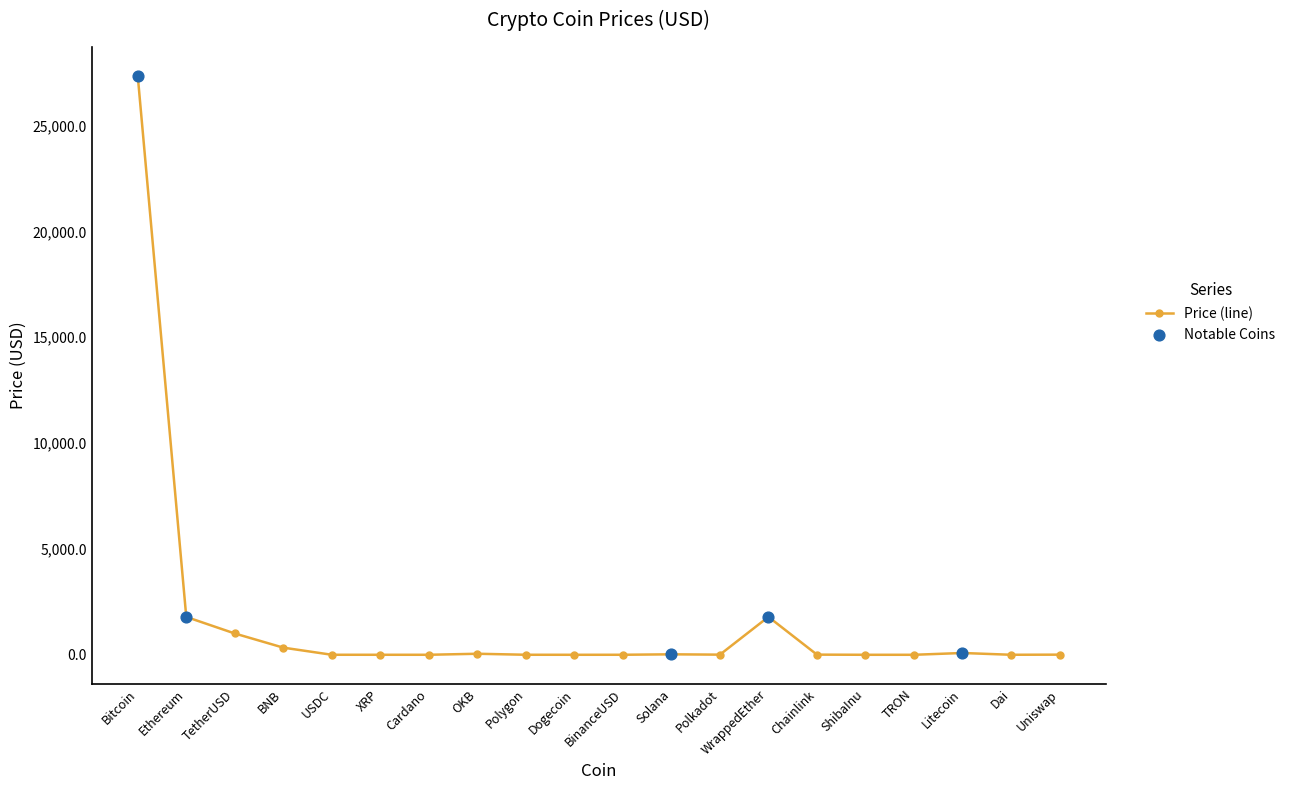

Which has a higher value, BNB or Cardano?

BNB